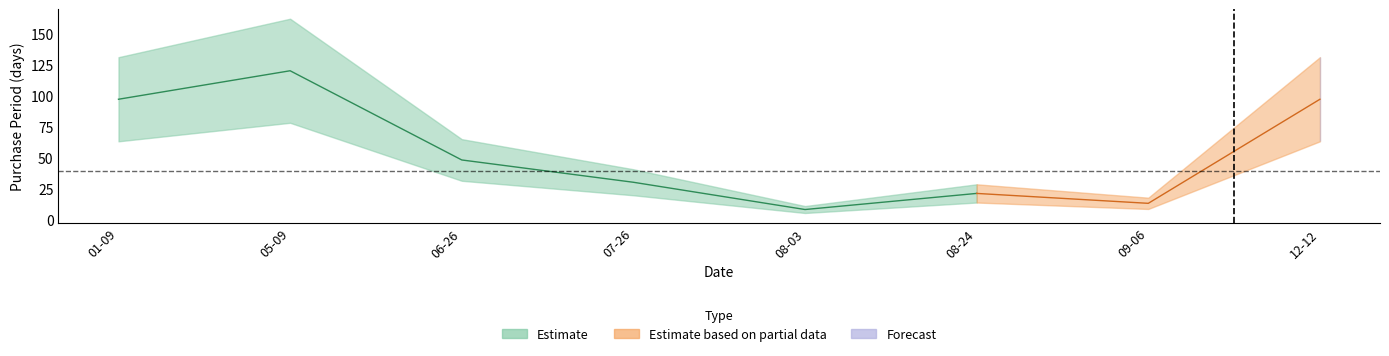

Rank the categories by value from highest to lowest.

2017-05-09, 2017-01-09, 2017-12-12, 2017-06-26, 2017-07-26, 2017-08-24, 2017-09-06, 2017-08-03